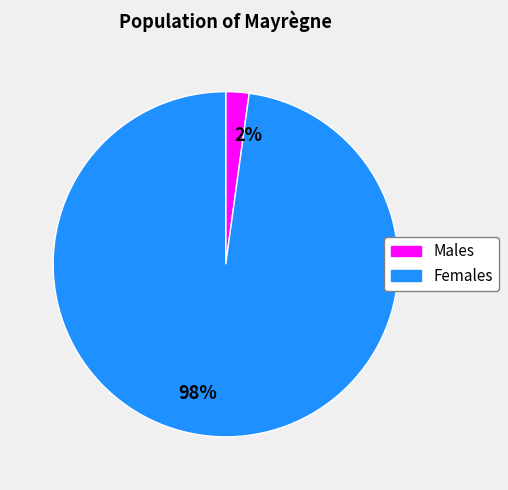

To the nearest percent, what is the difference between the largest and smallest slice percentages?

96%